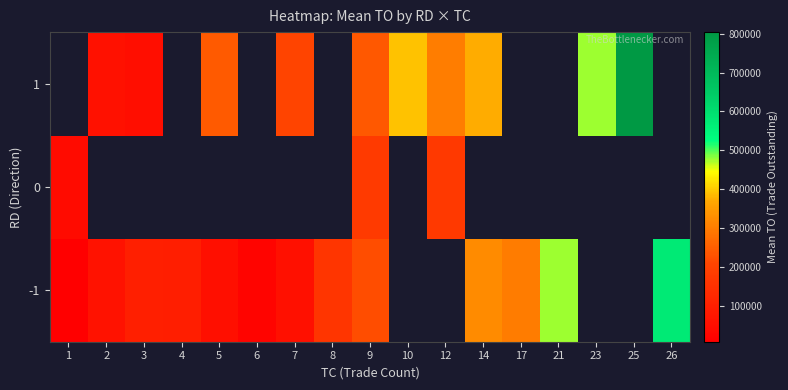

How many positive values does the row_0 series have?

13